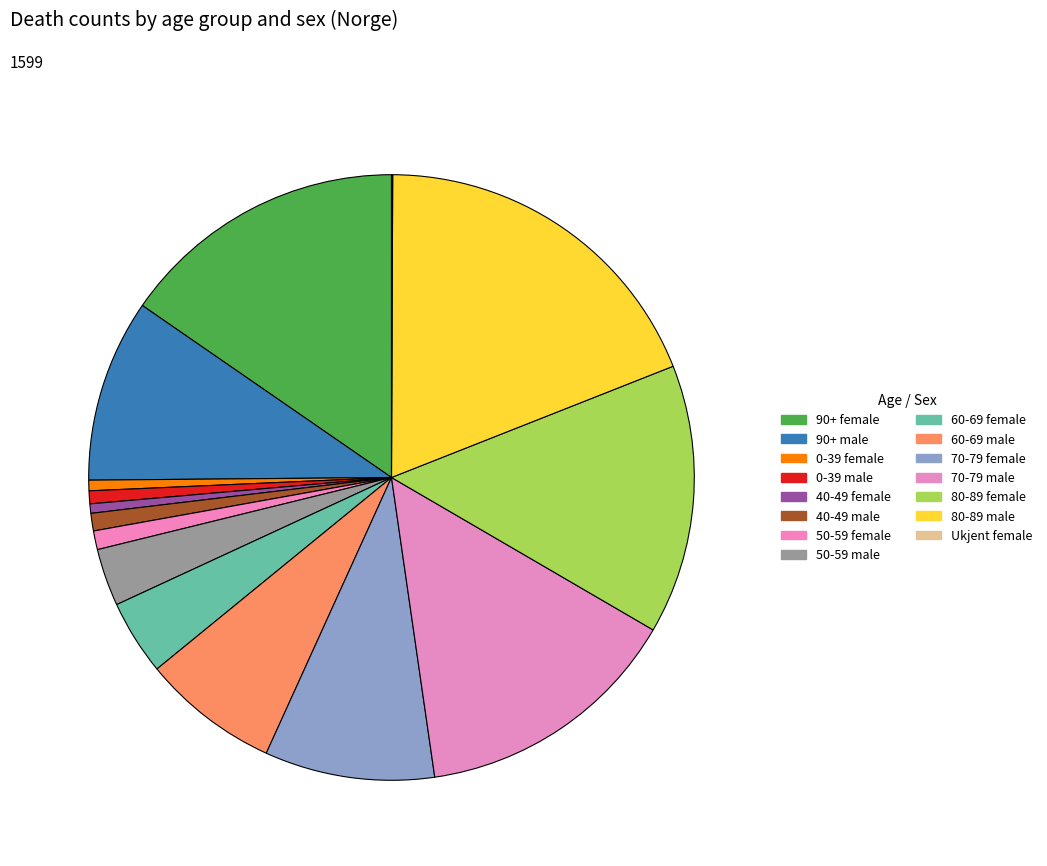

Count the number of slices in the pie.

15